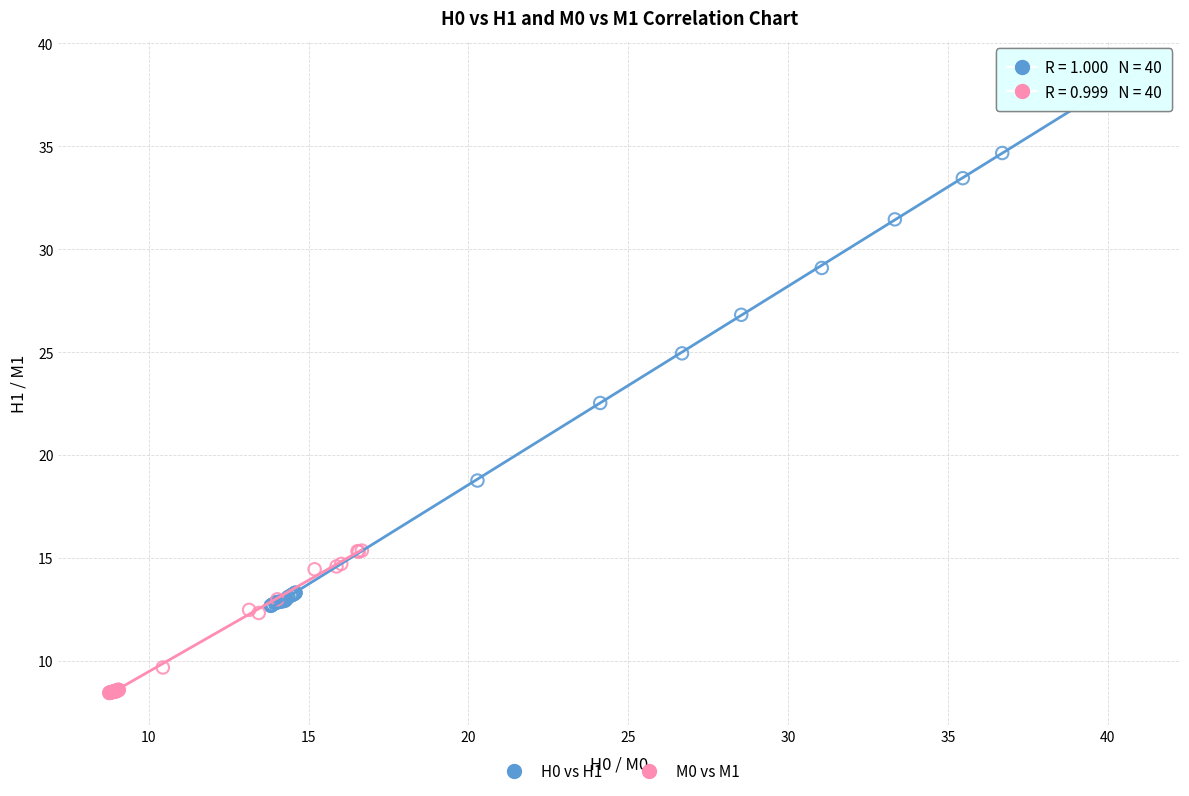

Which series has the widest spread of Y values?

H0 vs H1